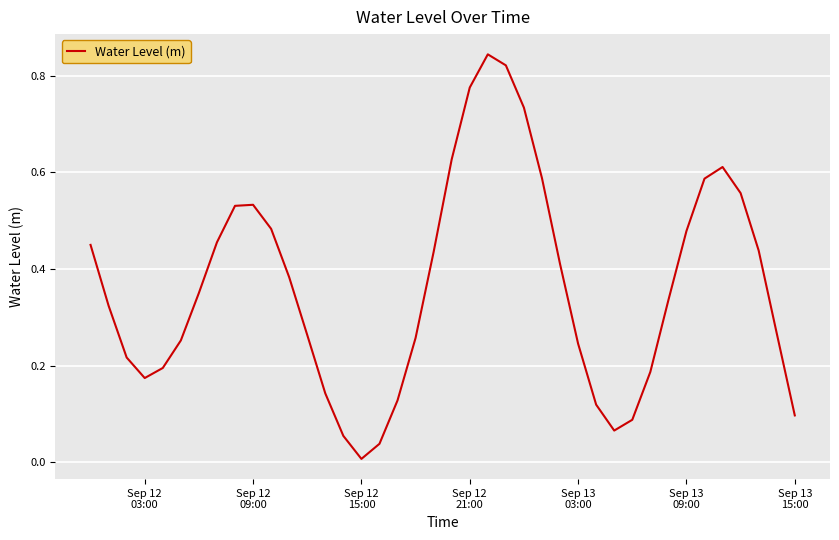

At which label is the value closest to 0?

Sep 12
15:00